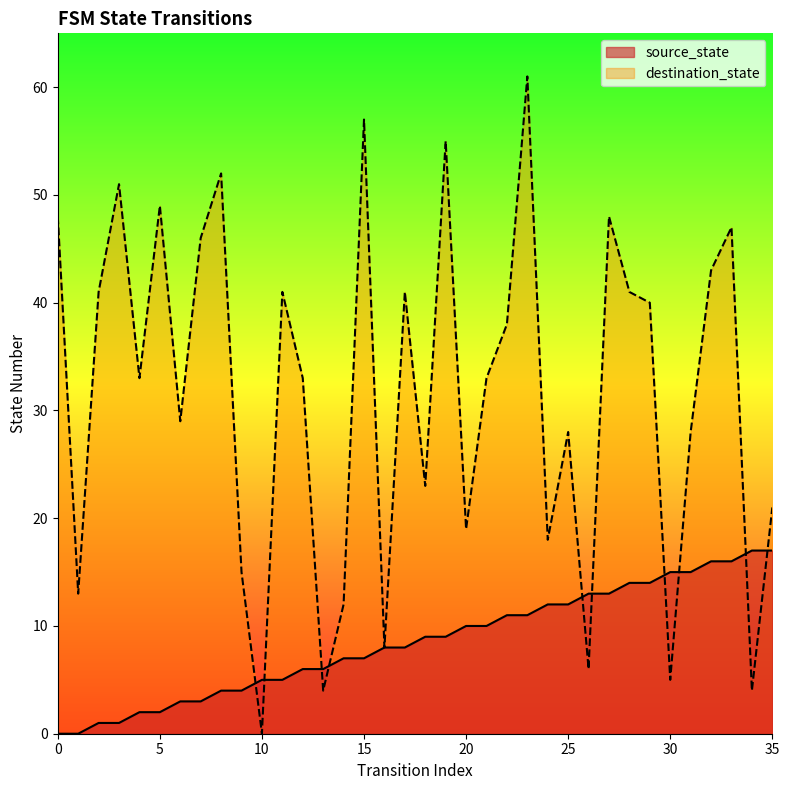

What is the difference between the highest and lowest values at 28?

27